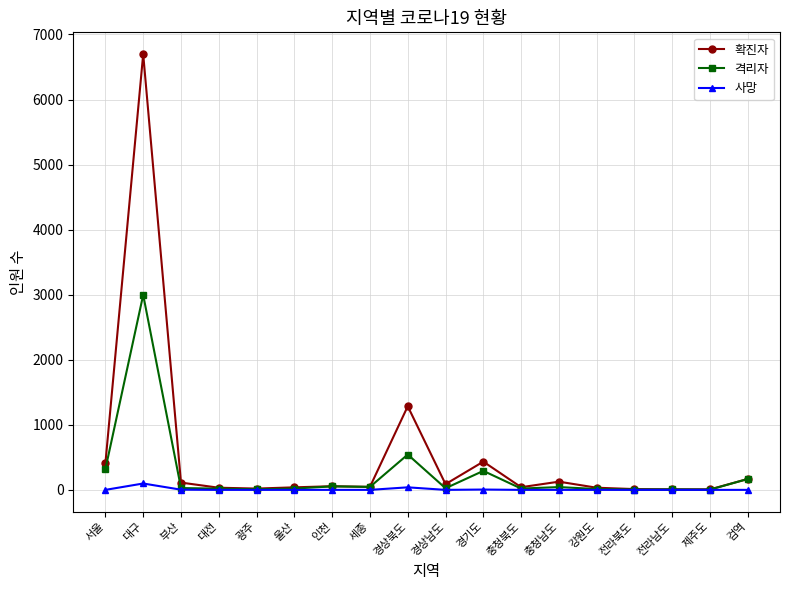

What is the lowest value of the 확진자 series?

8